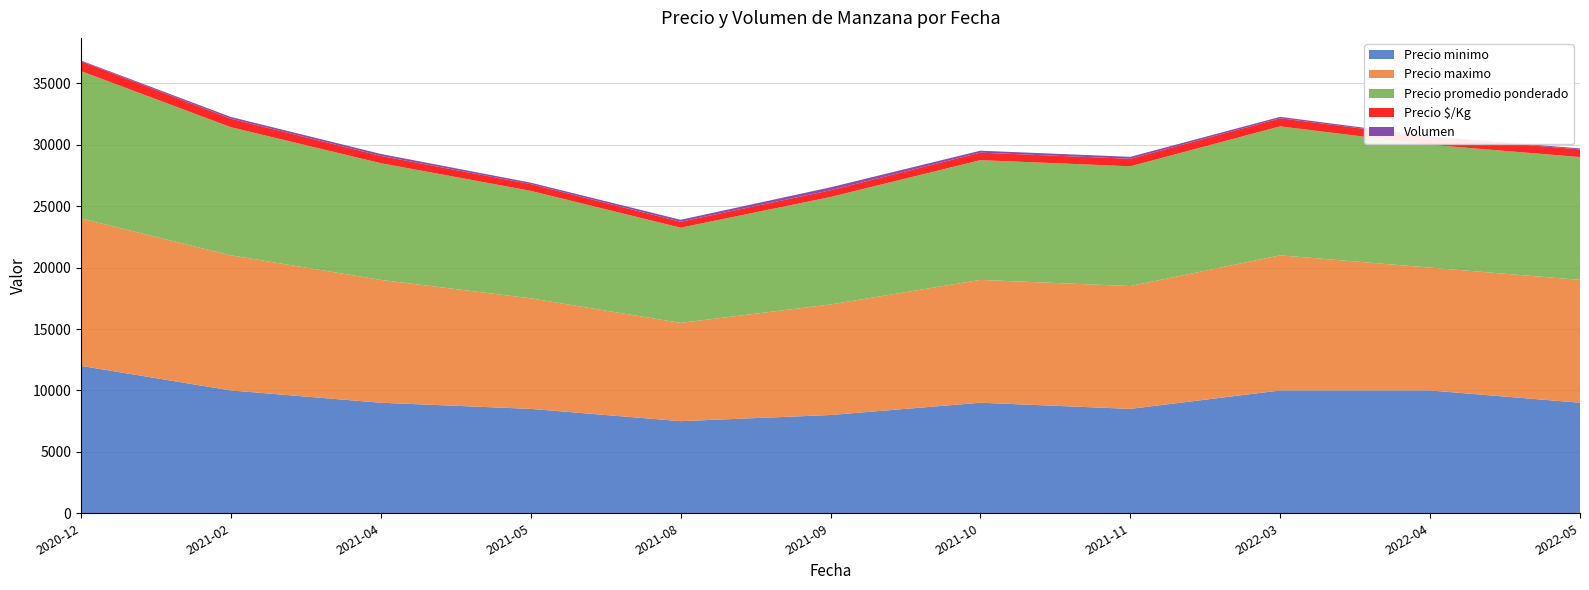

Reading left to right, extract all data points from this chart.

Precio minimo: 2020-12=12000	2021-02=10000	2021-04=9000	2021-05=8500	2021-08=7500	2021-09=8000	2021-10=9000	2021-11=8500	2022-03=10000	2022-04=10000	2022-05=9000
Precio maximo: 2020-12=12000	2021-02=11000	2021-04=10000	2021-05=9000	2021-08=8000	2021-09=9000	2021-10=10000	2021-11=10000	2022-03=11000	2022-04=10000	2022-05=10000
Precio promedio ponderado: 2020-12=12000	2021-02=10429	2021-04=9500	2021-05=8750	2021-08=7750	2021-09=8750	2021-10=9750	2021-11=9750	2022-03=10500	2022-04=10000	2022-05=10000
Precio $/Kg: 2020-12=800	2021-02=695	2021-04=594	2021-05=547	2021-08=484	2021-09=547	2021-10=609	2021-11=609	2022-03=656	2022-04=625	2022-05=625
Volumen: 2020-12=60	2021-02=140	2021-04=160	2021-05=120	2021-08=160	2021-09=240	2021-10=160	2021-11=160	2022-03=120	2022-04=60	2022-05=80